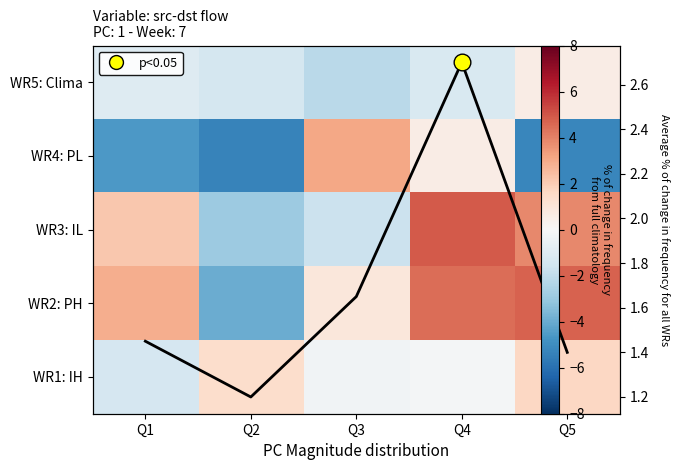

At Q1, list the series in order from smallest to largest.

WR4: PL, WR1: IH, WR5: Clima, Avg % change, WR3: IL, WR2: PH